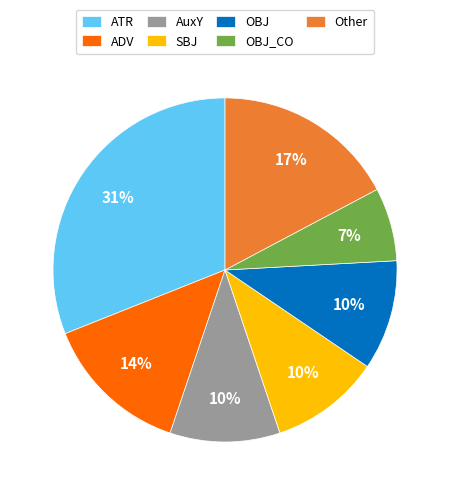

Which slice is the largest?

ATR